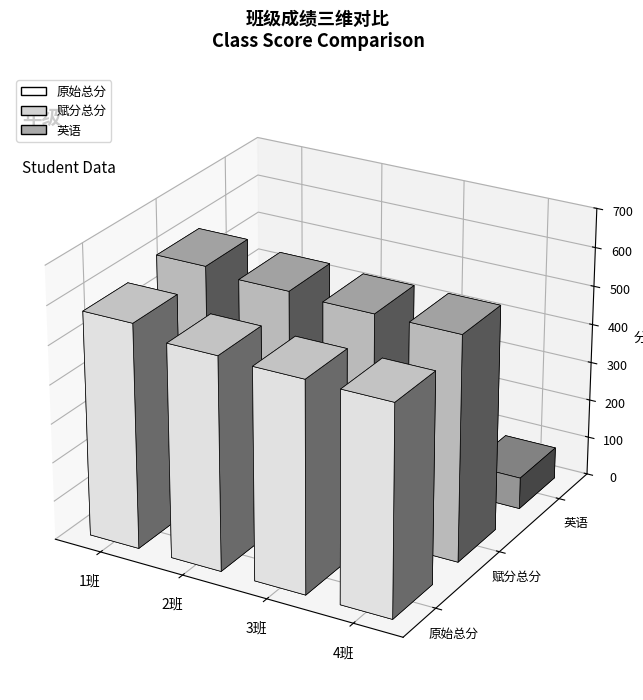

At which label does 赋分总分 first exceed 587?

1班